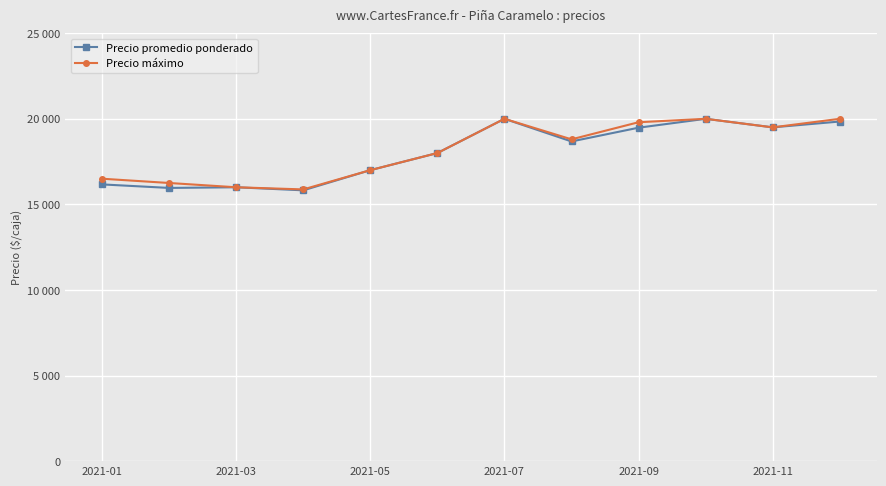

Does the chart have visible grid lines?

Yes